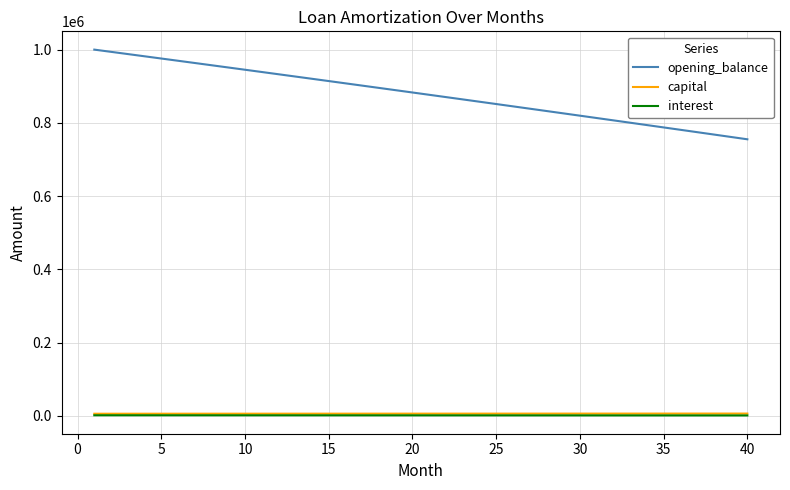

What is the difference between the maximum and second lowest values in the interest series?

446.8